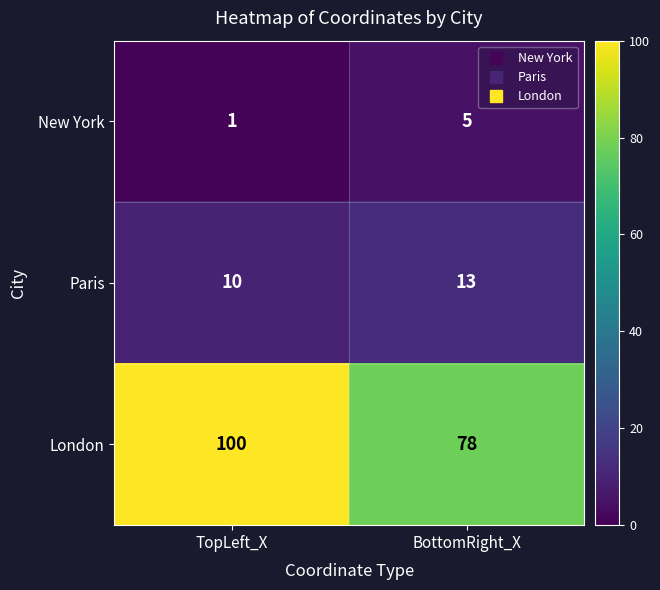

Which series has the largest range (max minus min)?

London